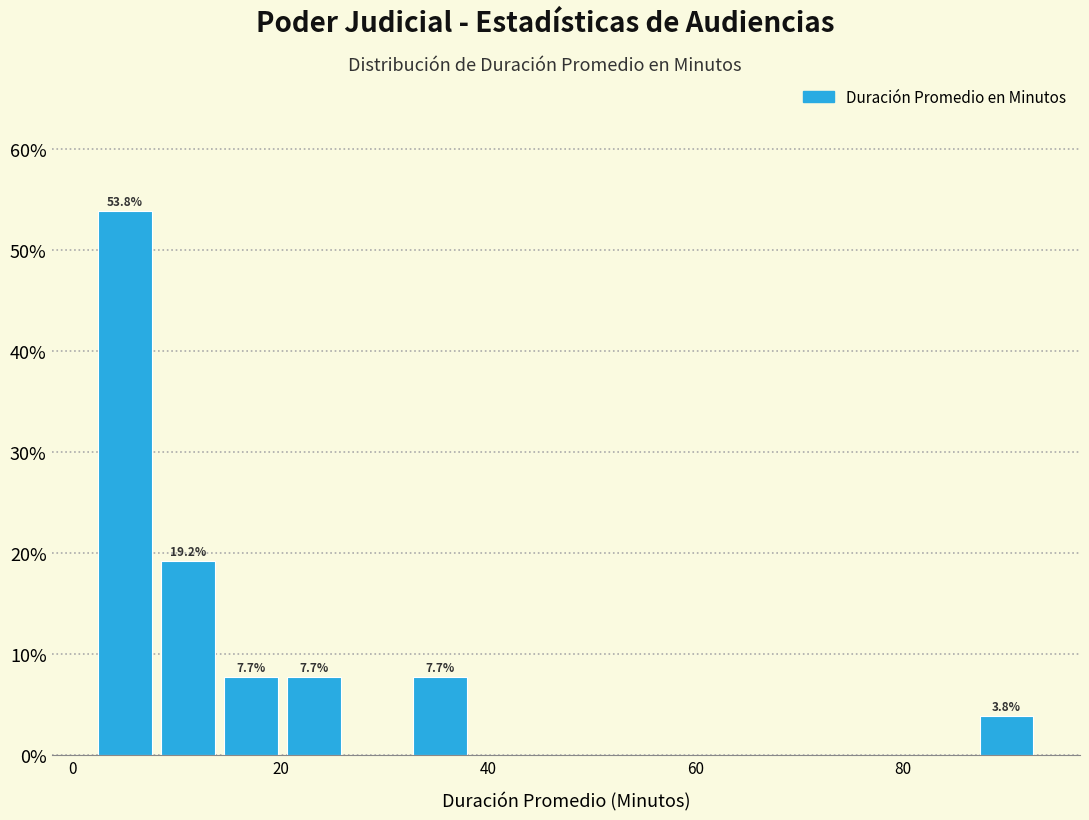

Read against the x-axis, roughly where is the centre of the tallest bar?

6